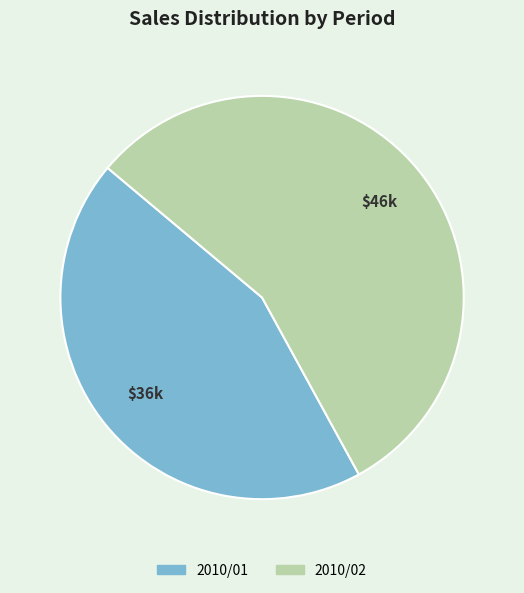

Is the sum of 2010/02 and 2010/01 greater than half?

Yes